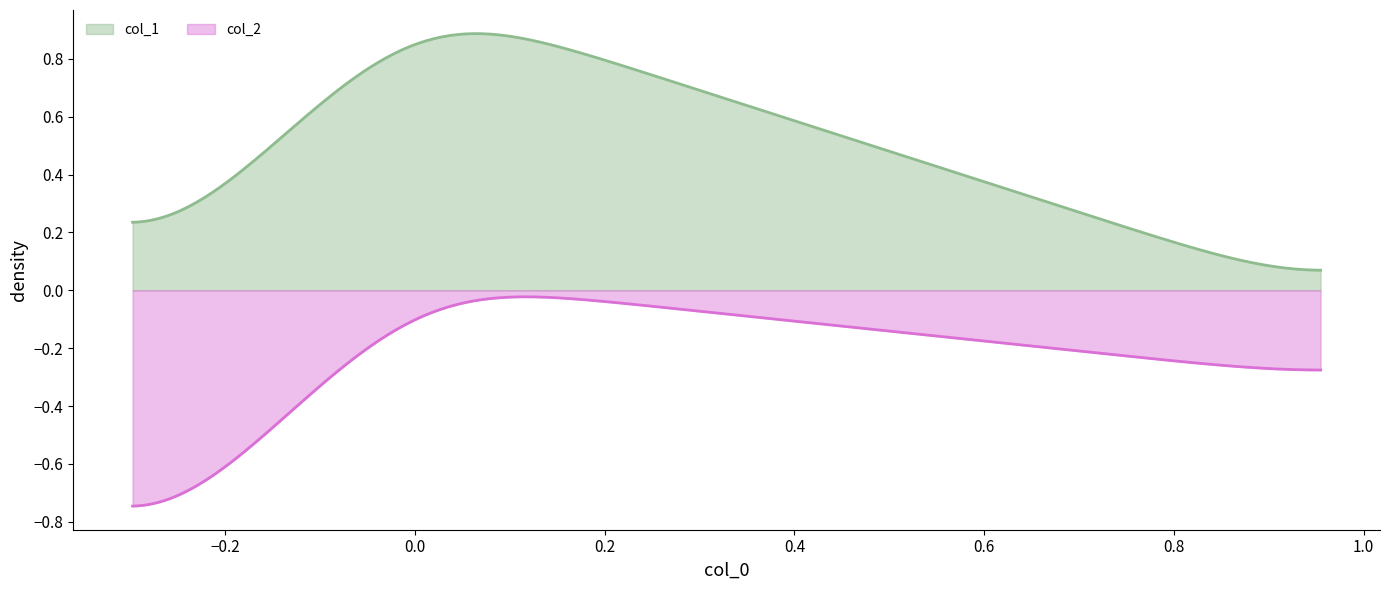

Which series has the largest total across all categories?

col_1